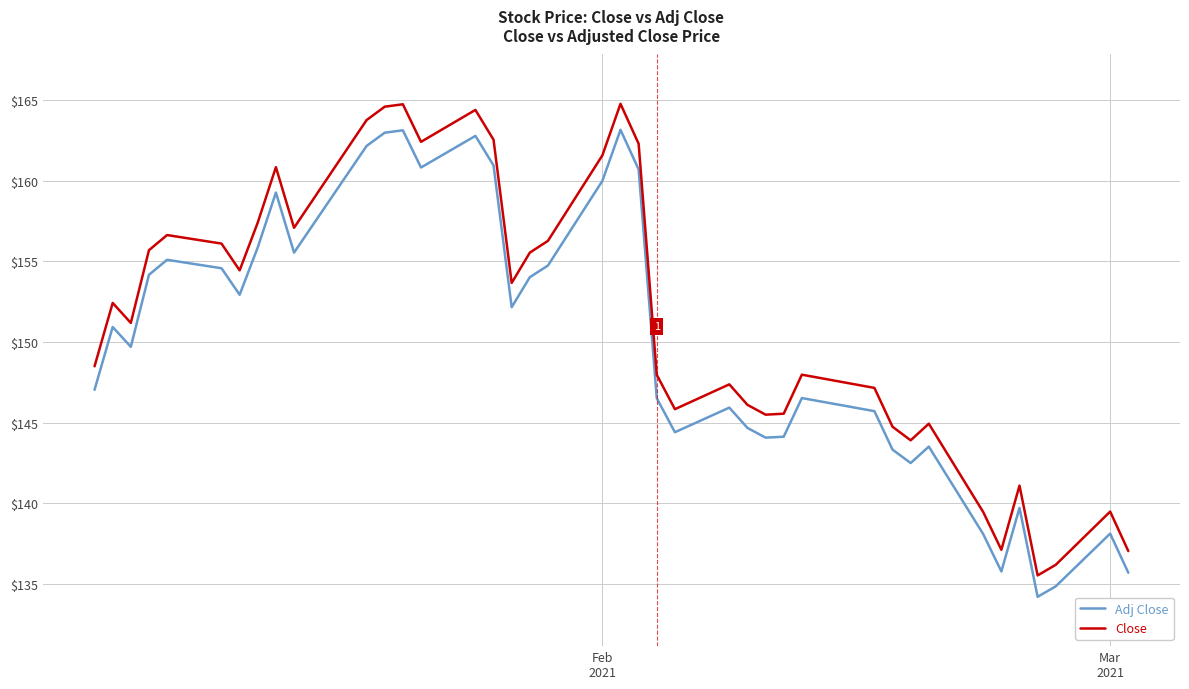

True or false: Adj Close and Close cross at least once.

False